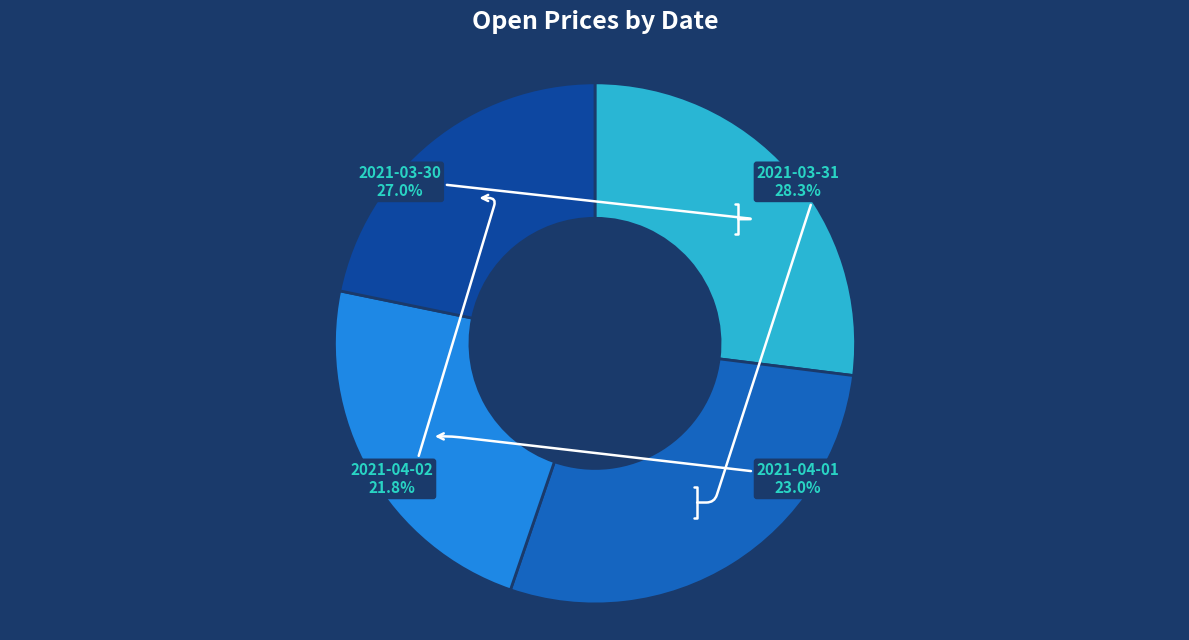

Is there a majority slice in this chart?

No